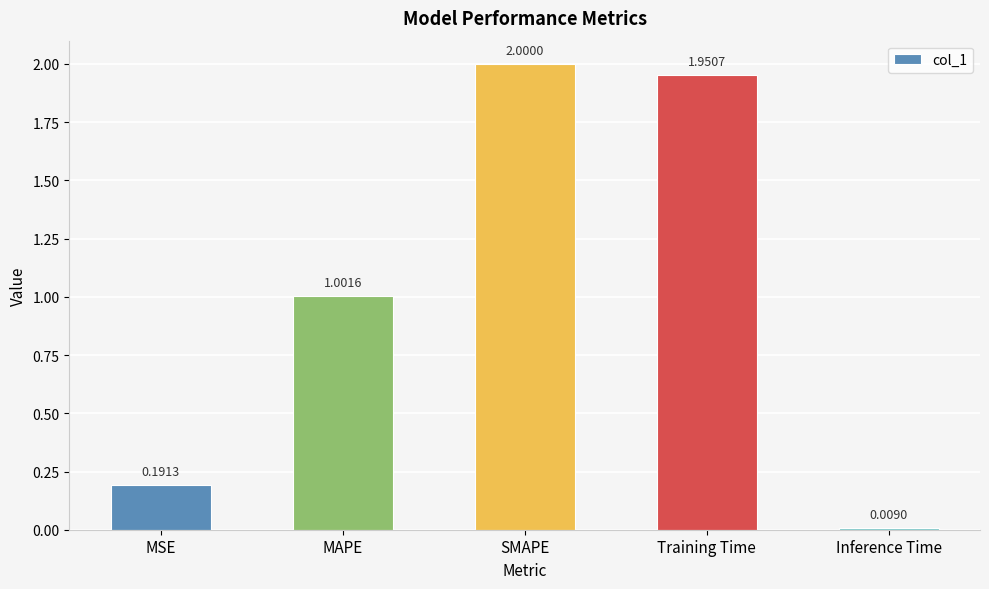

What is the sum of all values?

5.2